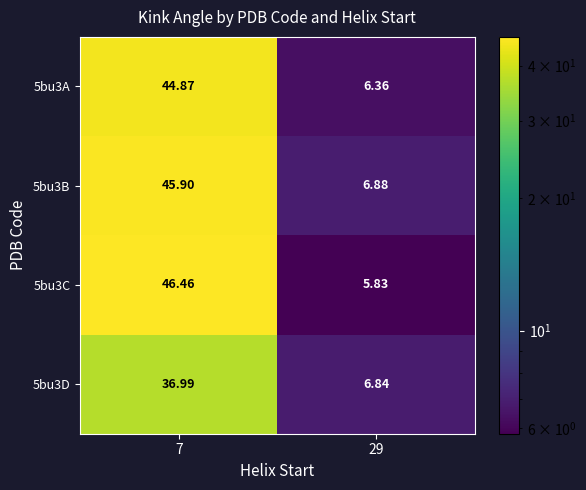

Is the value of 5bu3B at 29 greater than the value of 5bu3A at 7?

No